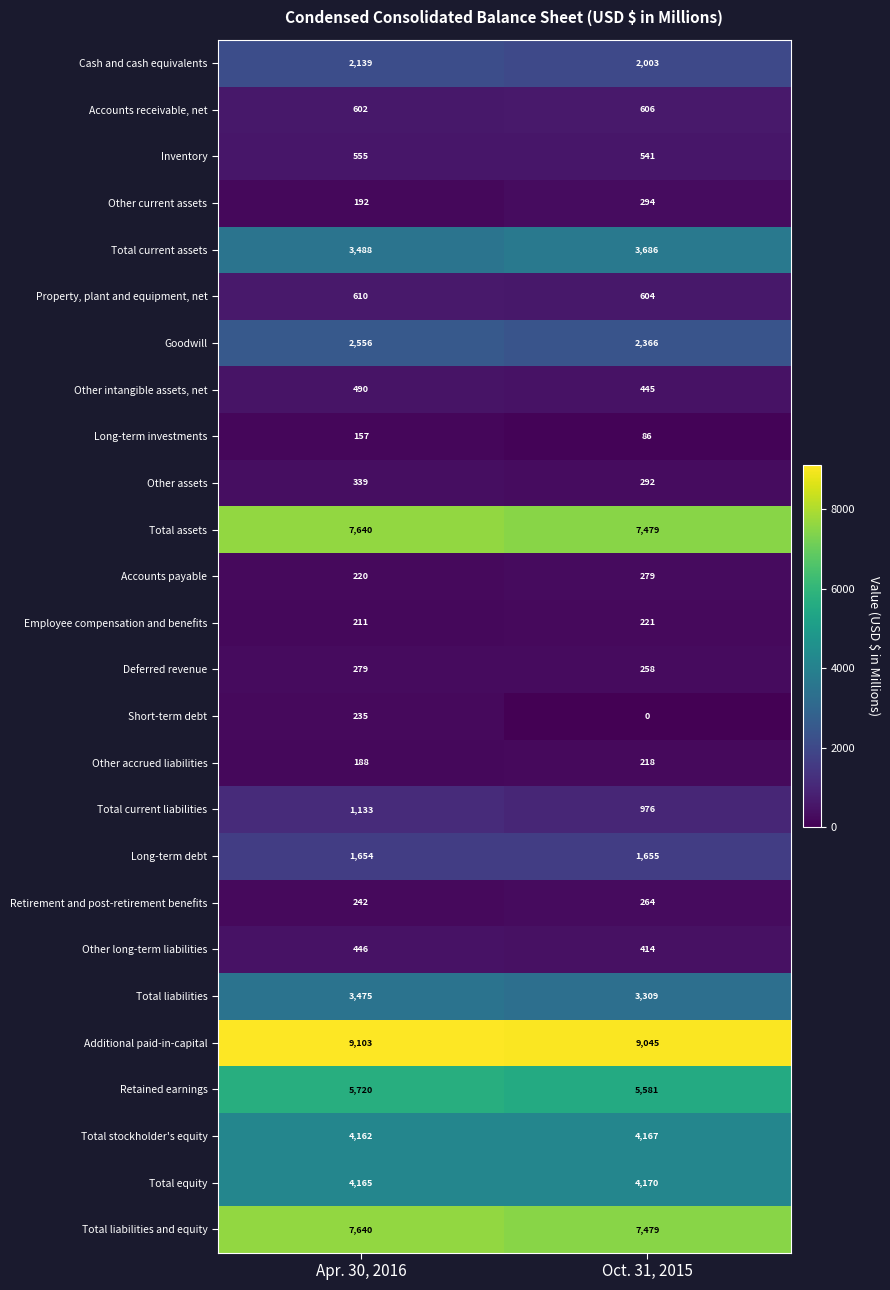

Which series has the largest range (max minus min)?

Short-term debt